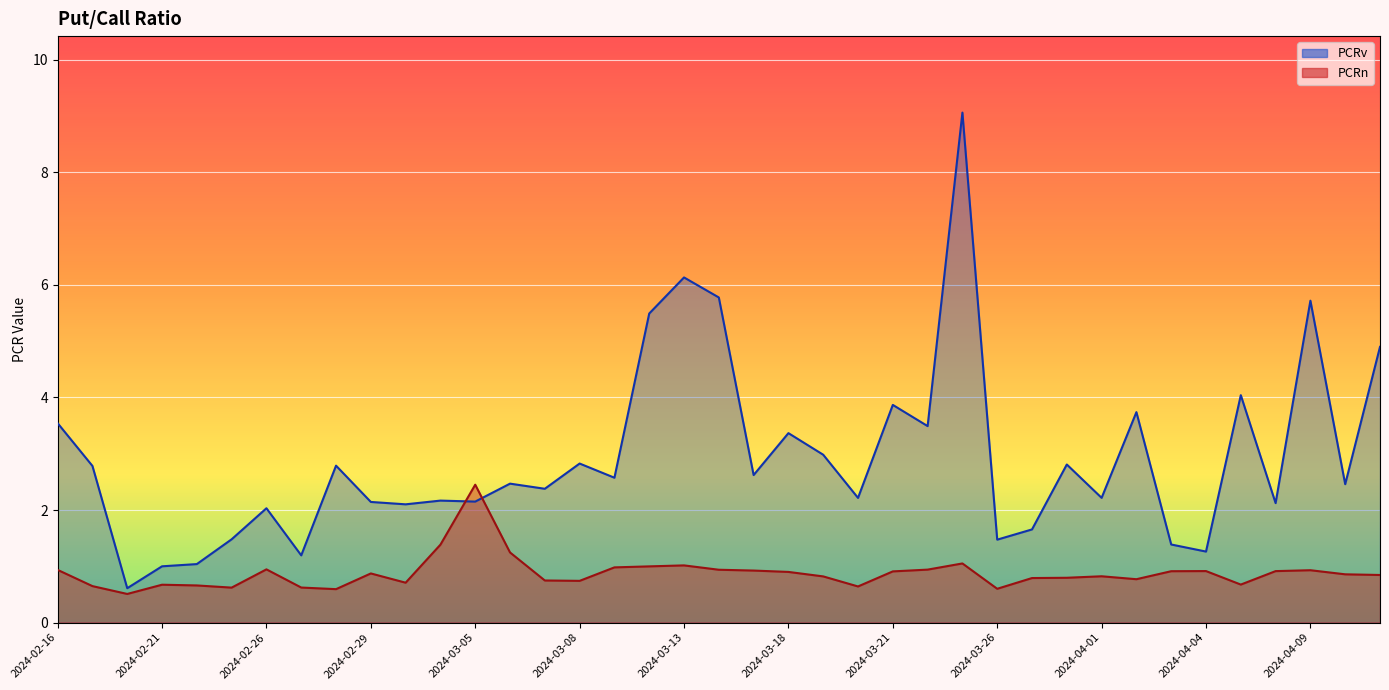

Reading right to left, transcribe all the data shown in this chart.

PCRn: 2024-04-11=0.8	2024-04-10=0.9	2024-04-09=0.9	2024-04-08=0.9	2024-04-05=0.7	2024-04-04=0.9	2024-04-03=0.9	2024-04-02=0.8	2024-04-01=0.8	2024-03-28=0.8	2024-03-27=0.8	2024-03-26=0.6	2024-03-25=1.1	2024-03-22=0.9	2024-03-21=0.9	2024-03-20=0.6	2024-03-19=0.8	2024-03-18=0.9	2024-03-15=0.9	2024-03-14=0.9	2024-03-13=1.0	2024-03-12=1.0	2024-03-11=1.0	2024-03-08=0.7	2024-03-07=0.7	2024-03-06=1.2	2024-03-05=2.4	2024-03-04=1.4	2024-03-01=0.7	2024-02-29=0.9	2024-02-28=0.6	2024-02-27=0.6	2024-02-26=0.9	2024-02-23=0.6	2024-02-22=0.7	2024-02-21=0.7	2024-02-20=0.5	2024-02-19=0.6	2024-02-16=0.9
PCRv: 2024-04-11=4.9	2024-04-10=2.5	2024-04-09=5.7	2024-04-08=2.1	2024-04-05=4.0	2024-04-04=1.3	2024-04-03=1.4	2024-04-02=3.7	2024-04-01=2.2	2024-03-28=2.8	2024-03-27=1.7	2024-03-26=1.5	2024-03-25=9.1	2024-03-22=3.5	2024-03-21=3.9	2024-03-20=2.2	2024-03-19=3.0	2024-03-18=3.4	2024-03-15=2.6	2024-03-14=5.8	2024-03-13=6.1	2024-03-12=5.5	2024-03-11=2.6	2024-03-08=2.8	2024-03-07=2.4	2024-03-06=2.5	2024-03-05=2.1	2024-03-04=2.2	2024-03-01=2.1	2024-02-29=2.1	2024-02-28=2.8	2024-02-27=1.2	2024-02-26=2.0	2024-02-23=1.5	2024-02-22=1.0	2024-02-21=1.0	2024-02-20=0.6	2024-02-19=2.8	2024-02-16=3.5